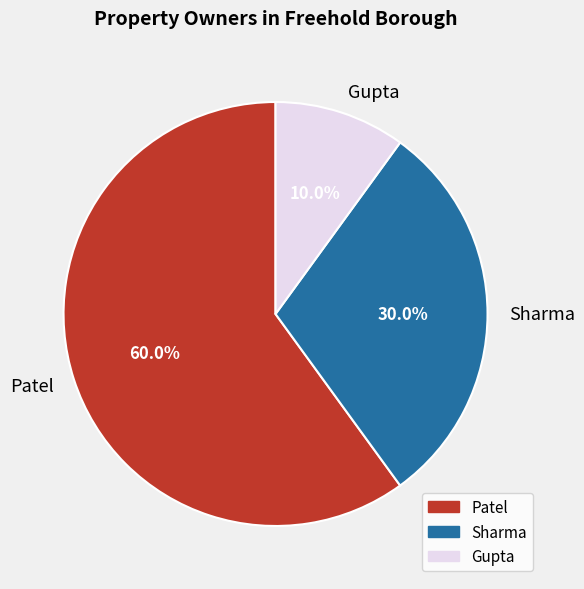

How much of the chart is everything except Sharma?

70.0%